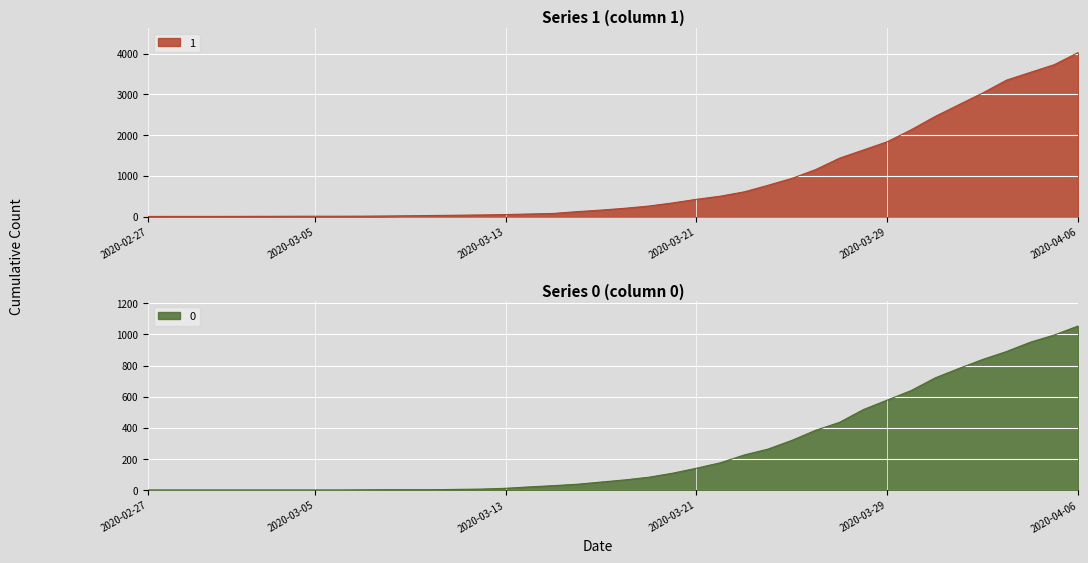

How many lines are shown in the chart?

2